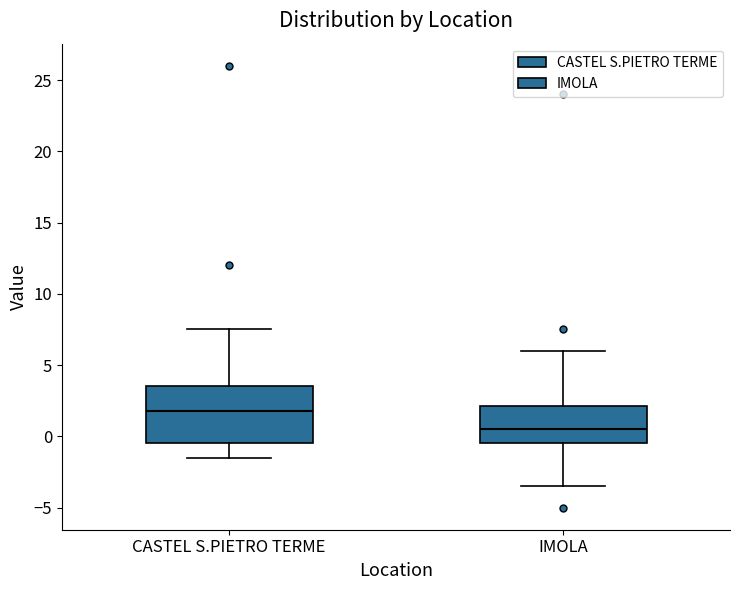

Reading left to right, read every box against the y-axis: the position of its median line, the range the box covers, and the ends of its whiskers. The values are not printed on the chart, so give them approximately, as read against the axis.

CASTEL S.PIETRO TERME: median 2.0, box -0.5 to 3.5, whiskers -1.5 to 7.5
IMOLA: median 0.5, box -0.5 to 2.0, whiskers -3.5 to 6.0